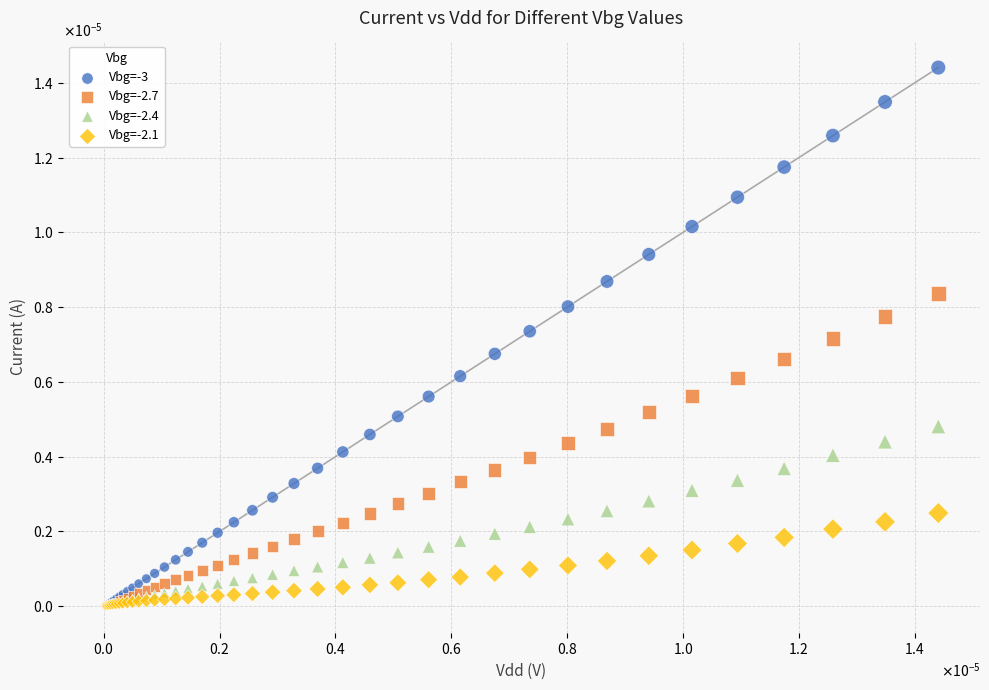

Which series has the widest spread of Y values?

Vbg=-3